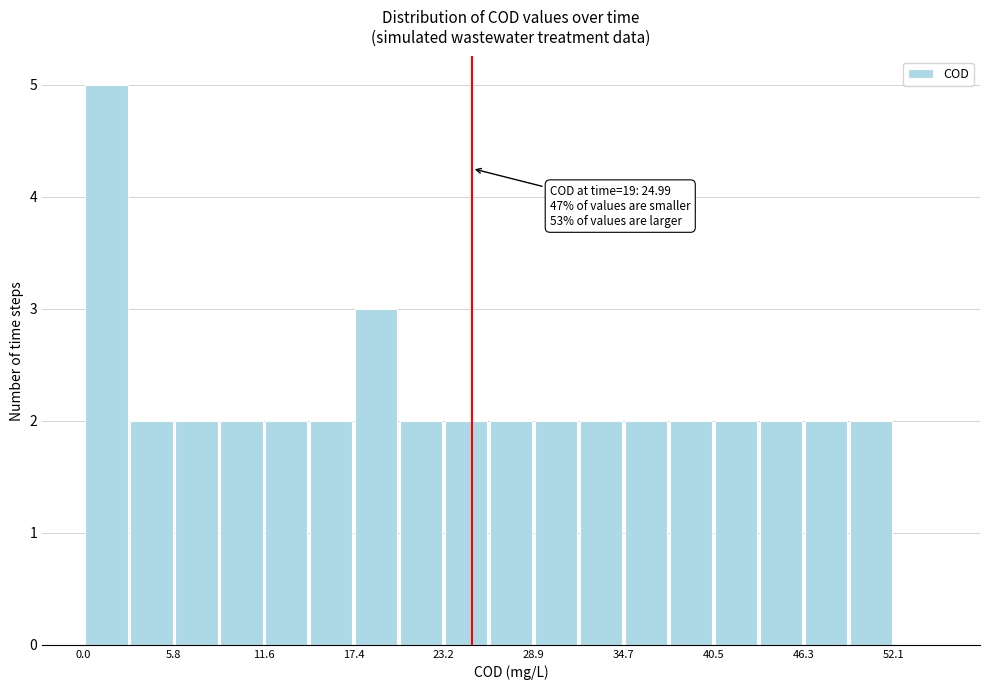

Read against the x-axis, roughly where is the centre of the tallest bar?

1